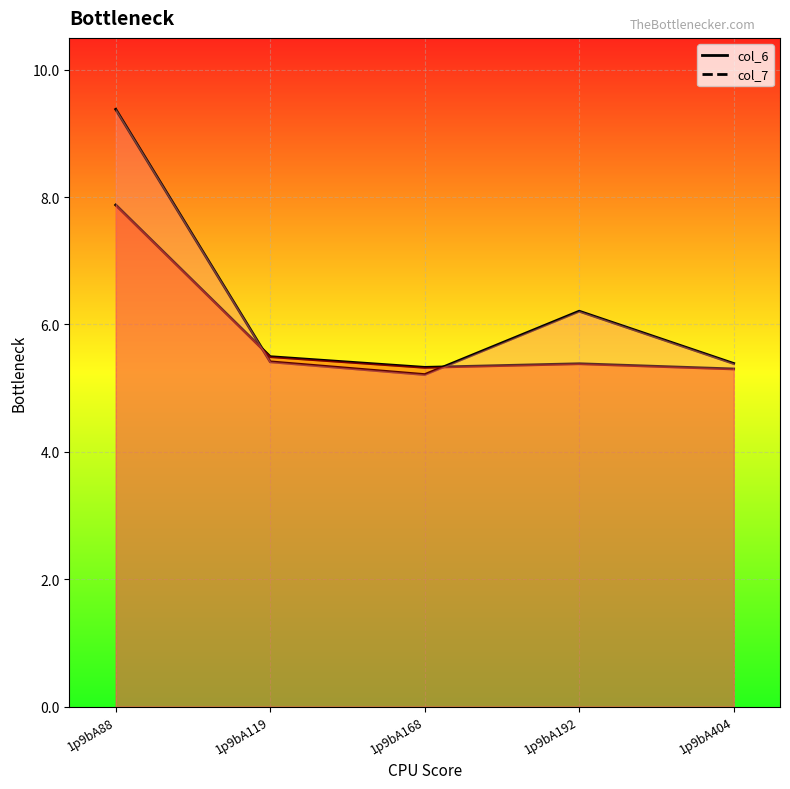

What is the difference between the highest and lowest values at 1p9bA88?

1.5